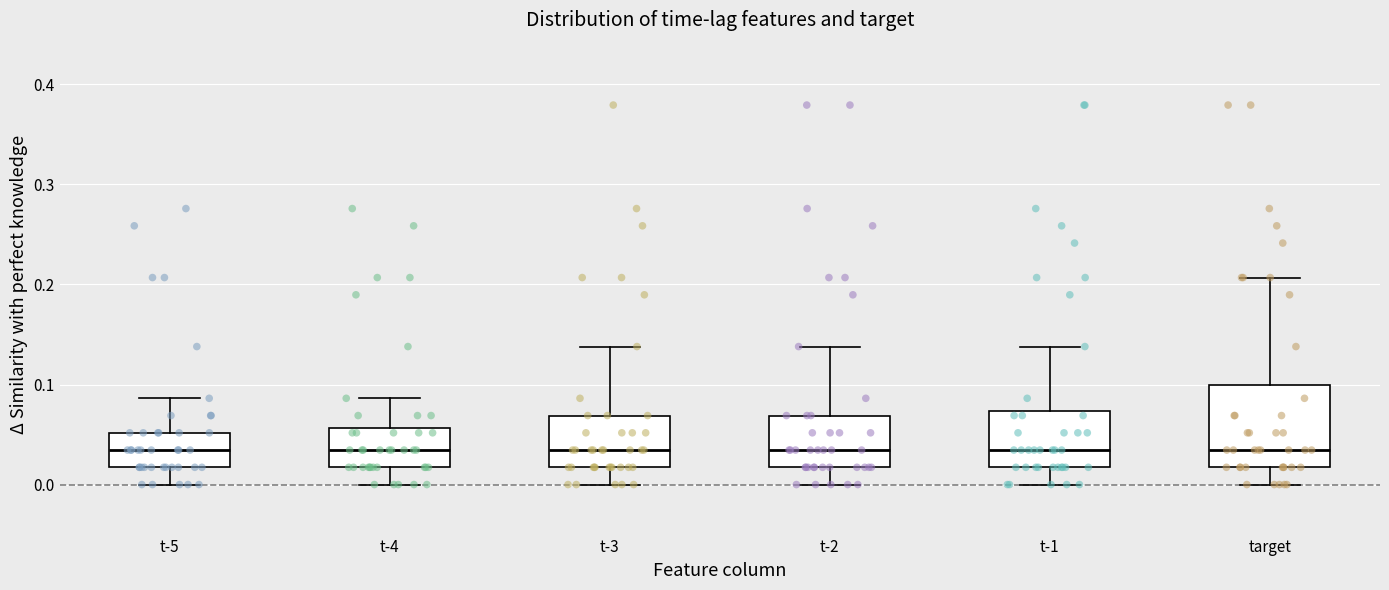

Reading left to right, read every box against the y-axis: the position of its median line, the range the box covers, and the ends of its whiskers. The values are not printed on the chart, so give them approximately, as read against the axis.

t-5: median 0.03, box 0.02 to 0.05, whiskers 0.00 to 0.09
t-4: median 0.03, box 0.02 to 0.06, whiskers 0.00 to 0.09
t-3: median 0.03, box 0.02 to 0.07, whiskers 0.00 to 0.14
t-2: median 0.03, box 0.02 to 0.07, whiskers 0.00 to 0.14
t-1: median 0.03, box 0.02 to 0.07, whiskers 0.00 to 0.14
target: median 0.03, box 0.02 to 0.10, whiskers 0.00 to 0.21